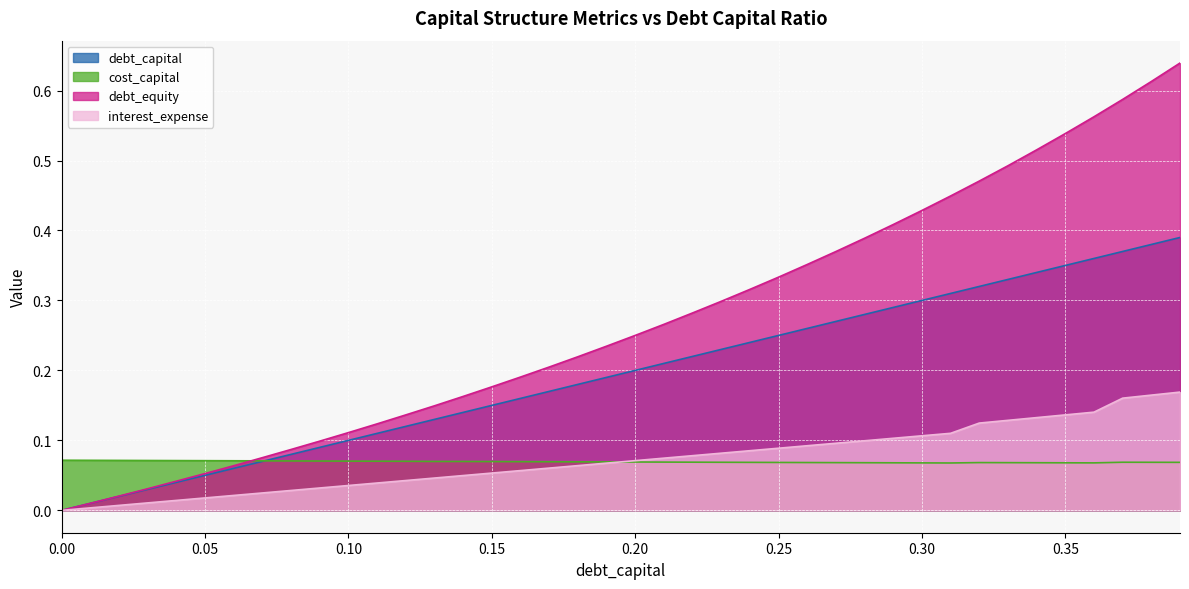

What is the maximum value for debt_capital?

0.4